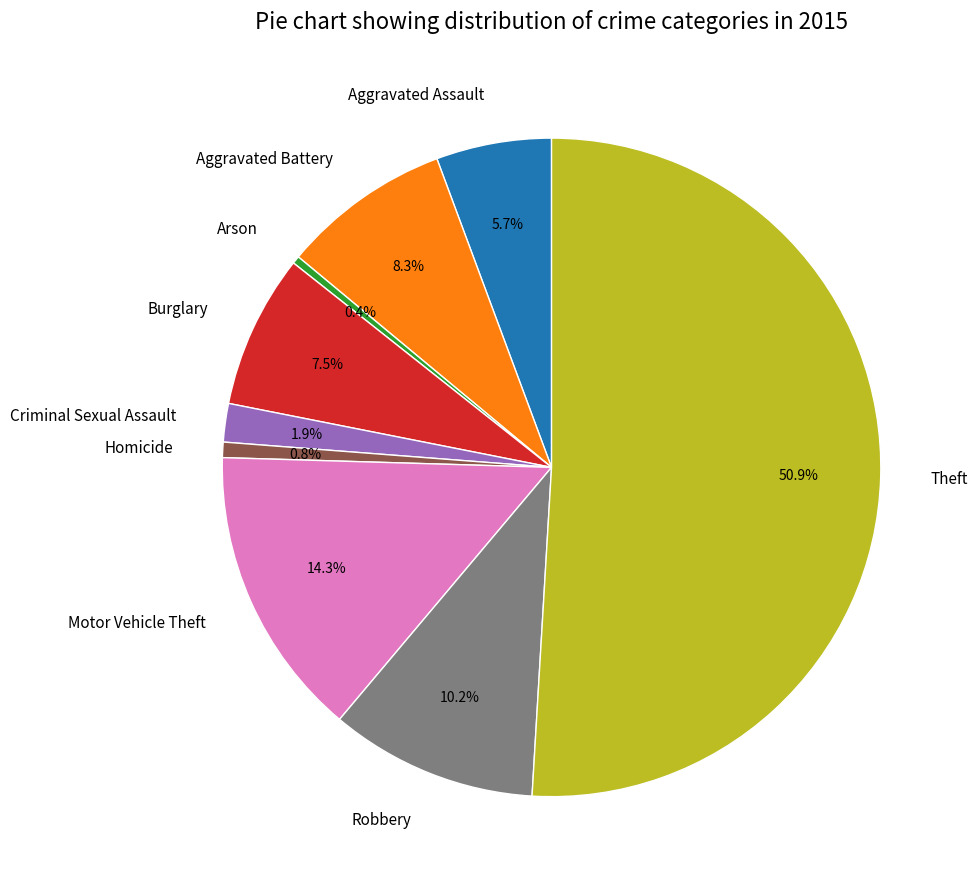

Does Aggravated Assault represent more than half of the total?

No